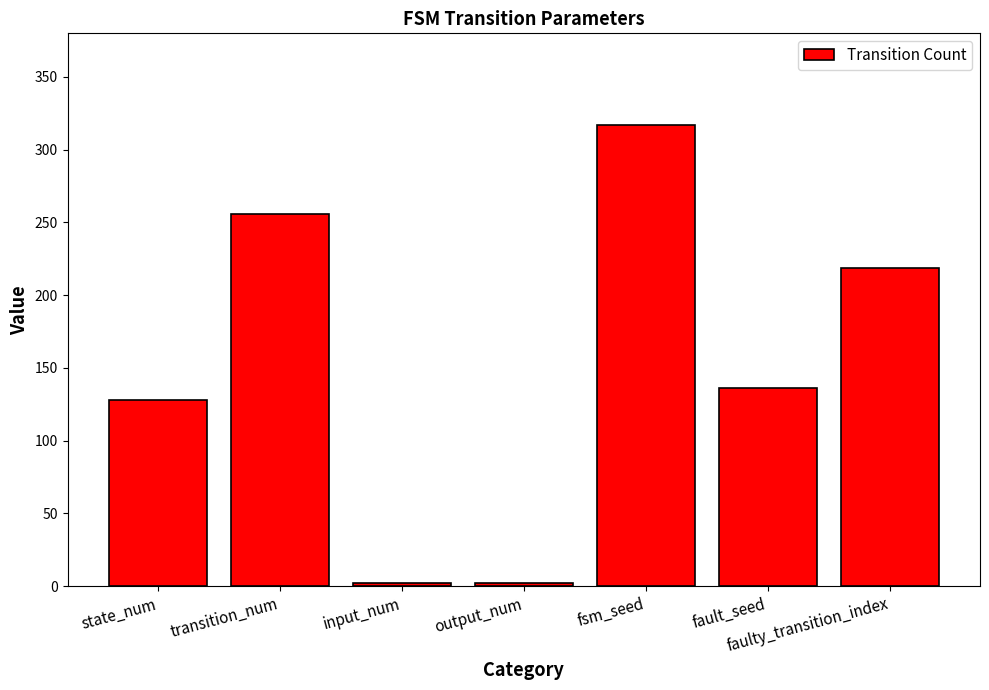

What is the change in value from transition_num to faulty_transition_index?

-37